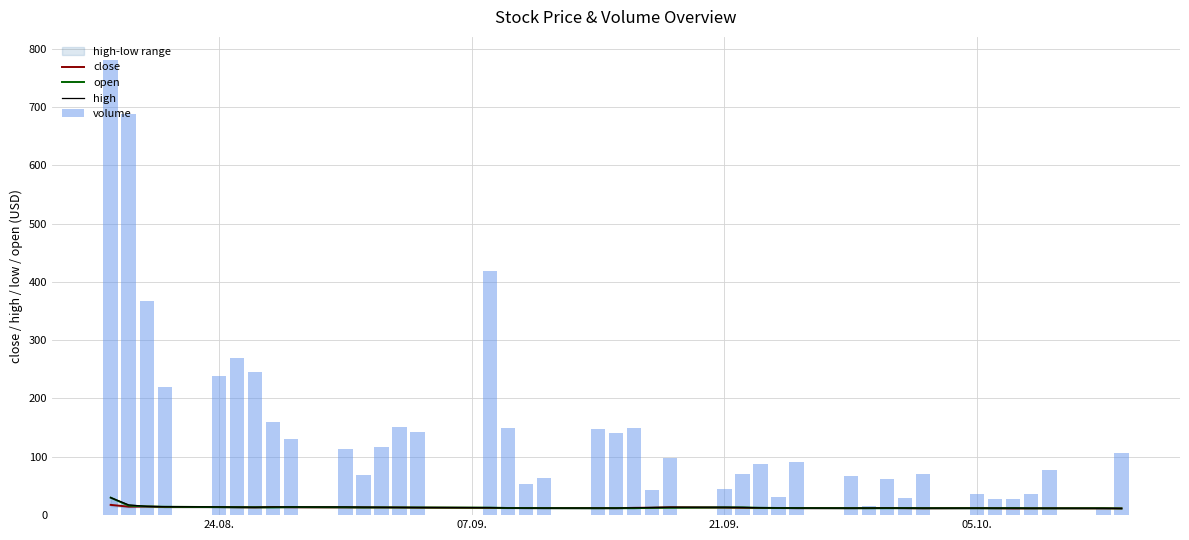

Which series has the largest total across all categories?

volume